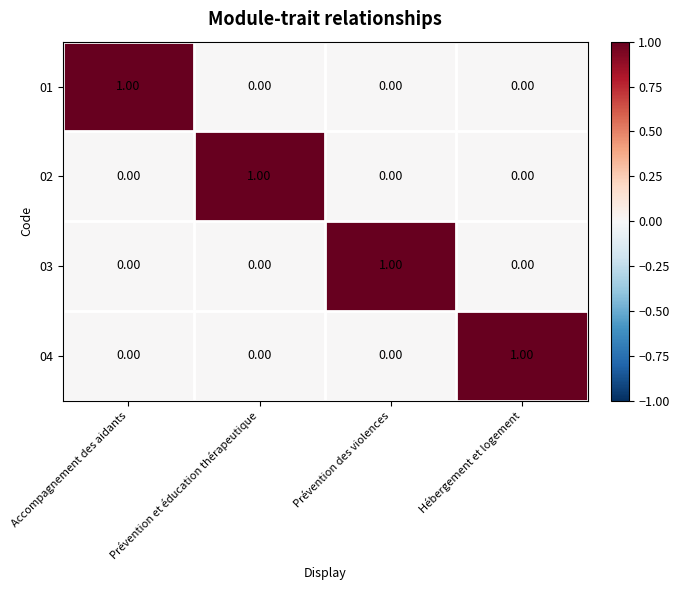

How many distinct data groups are displayed?

4